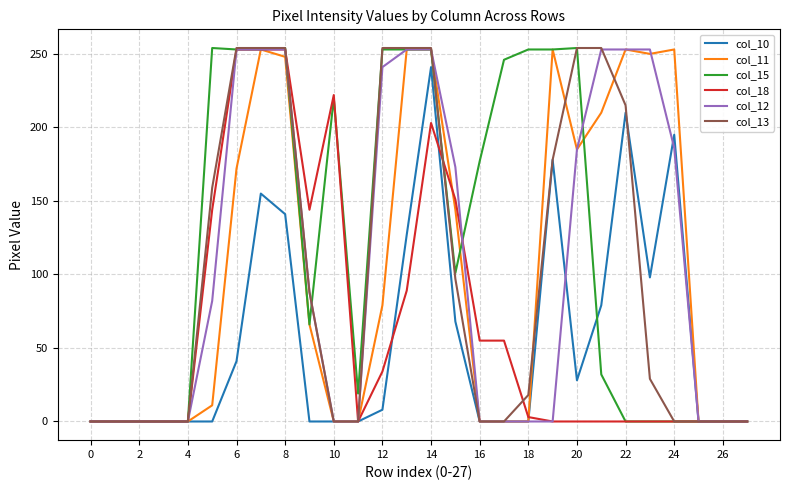

What is the maximum value shown in the chart?

254